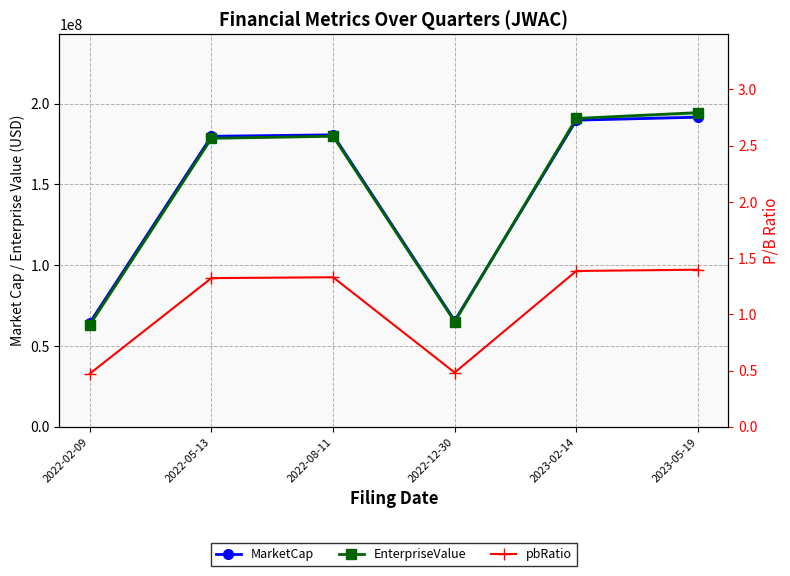

What is the difference between the MarketCap values at 2023-05-19 and 2022-12-30?

125862190.1